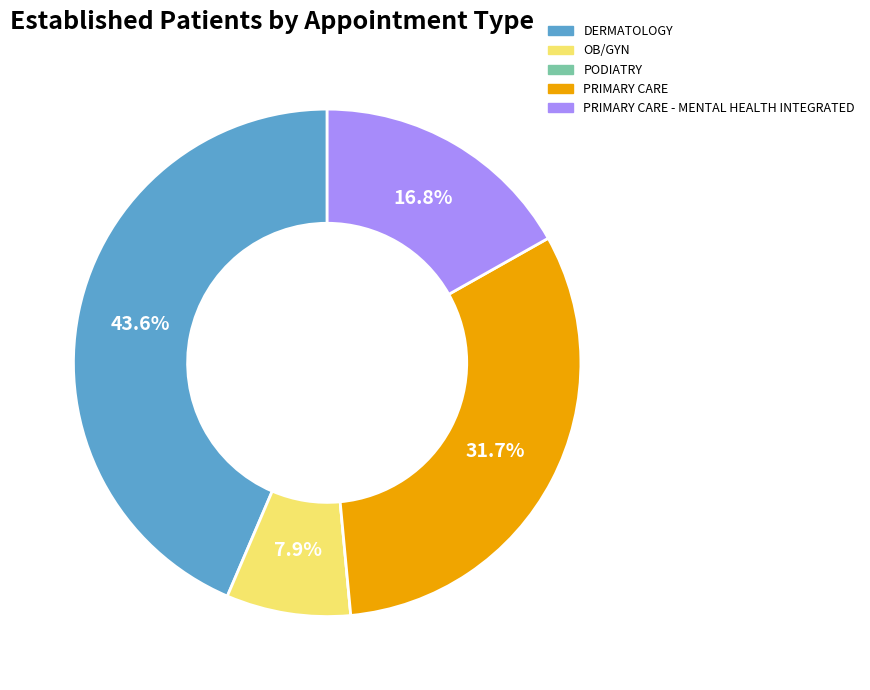

Does any single category account for the majority?

No